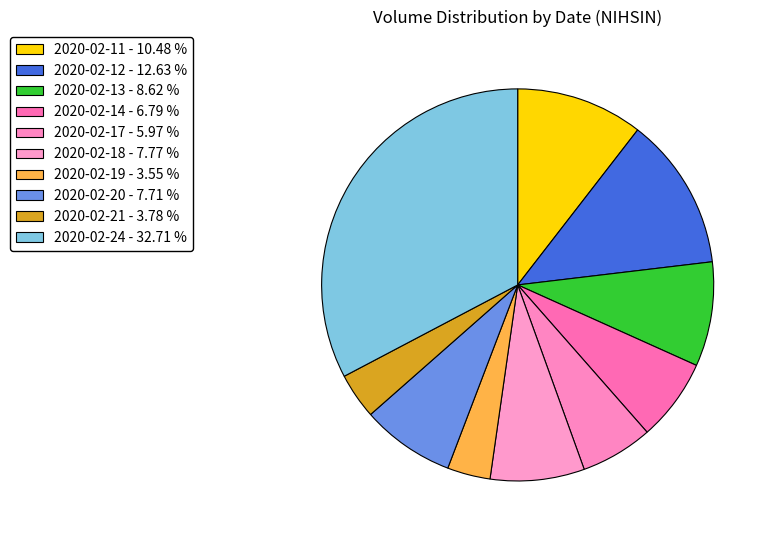

How many segments does this pie chart have?

10